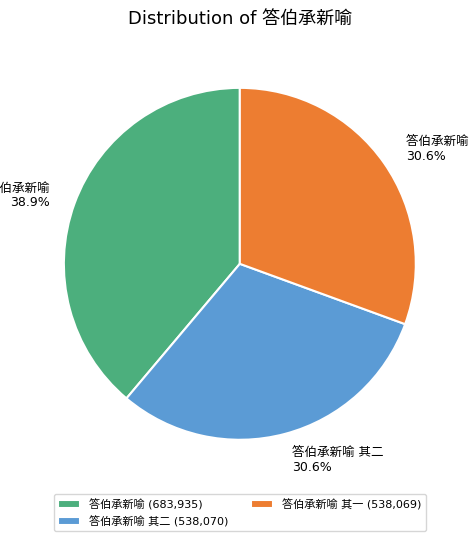

Count the number of slices in the pie.

3